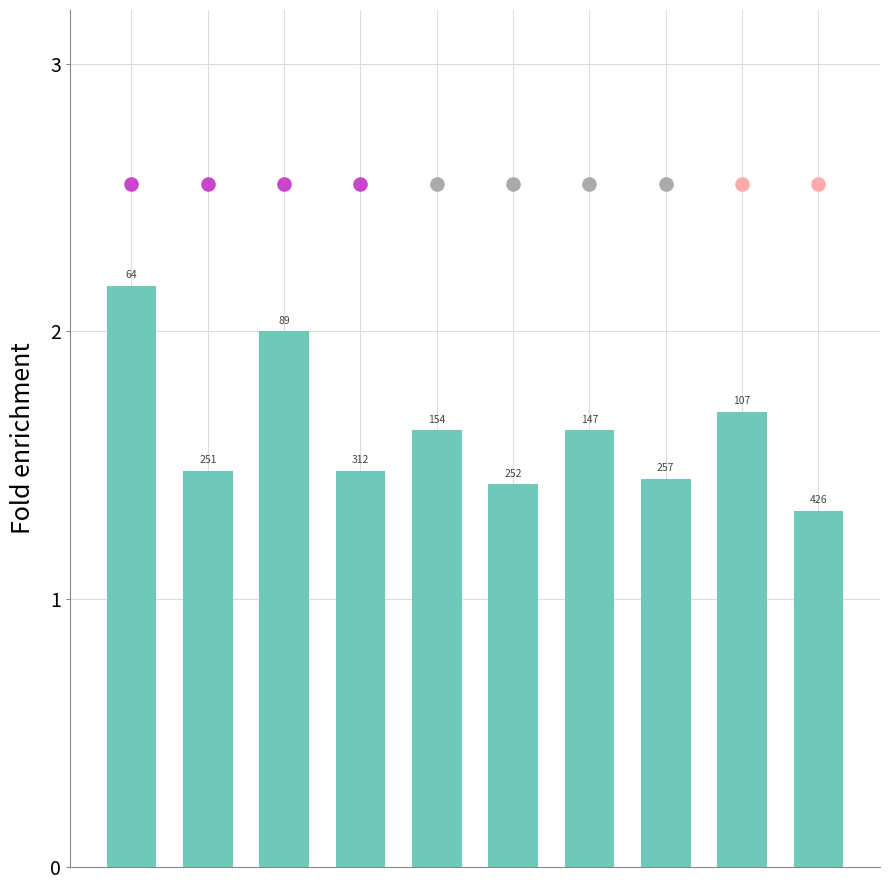

What is the ratio of the value at 6 to the value at 1?

1.1